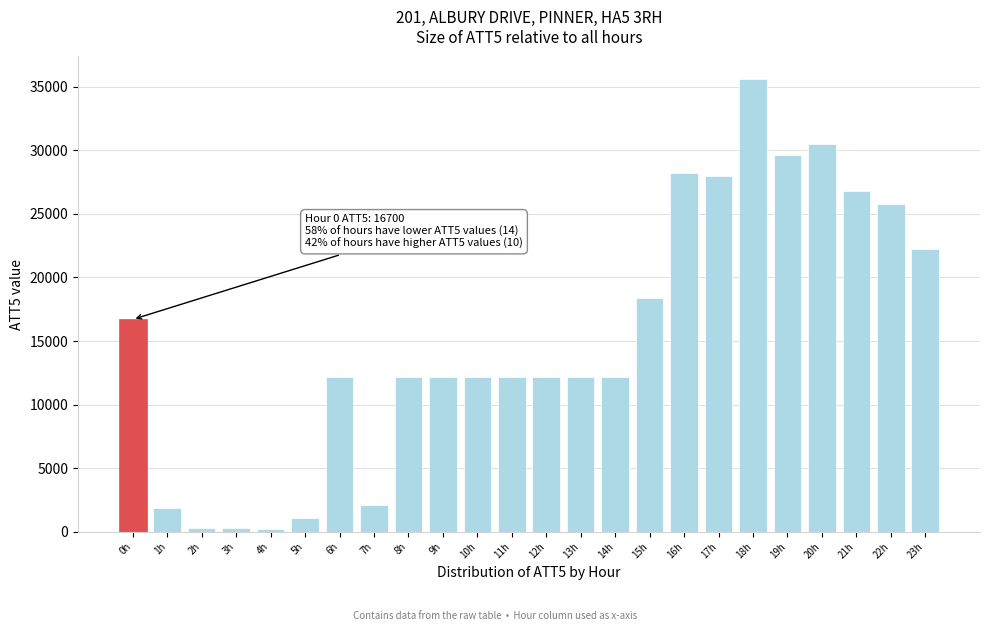

Between 7h and 8h, which is larger?

8h